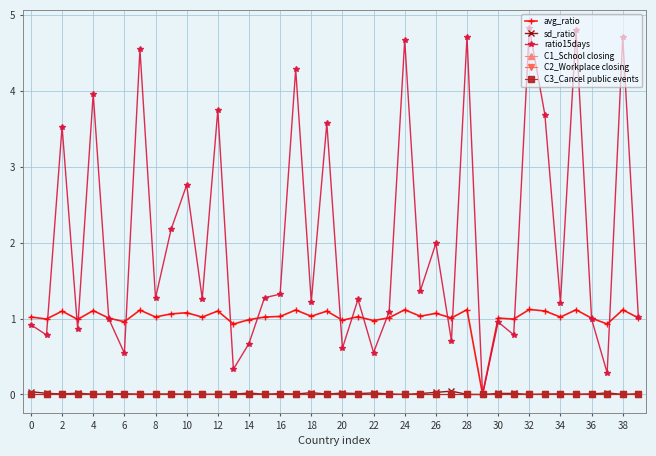

Reading right to left, list all the values displayed in this chart.

avg_ratio: 1.0	1.1	0.9	1.0	1.1	1.0	1.1	1.1	1.0	1.0	0.0	1.1	1.0	1.1	1.0	1.1	1.0	1.0	1.0	1.0	1.1	1.0	1.1	1.0	1.0	1.0	0.9	1.1	1.0	1.1	1.1	1.0	1.1	1.0	1.0	1.1	1.0	1.1	1.0	1.0
sd_ratio: 0.0	0.0	0.0	0.0	0.0	0.0	0.0	0.0	0.0	0.0	0.0	0.0	0.0	0.0	0.0	0.0	0.0	0.0	0.0	0.0	0.0	0.0	0.0	0.0	0.0	0.0	0.0	0.0	0.0	0.0	0.0	0.0	0.0	0.0	0.0	0.0	0.0	0.0	0.0	0.0
ratio15days: 1.0	4.7	0.3	1.0	4.8	1.2	3.7	4.8	0.8	1.0	0.0	4.7	0.7	2.0	1.4	4.7	1.1	0.6	1.3	0.6	3.6	1.2	4.3	1.3	1.3	0.7	0.3	3.7	1.3	2.8	2.2	1.3	4.5	0.5	1.0	4.0	0.9	3.5	0.8	0.9
C1_School closing: 0.0	0.0	0.0	0.0	0.0	0.0	0.0	0.0	0.0	0.0	0.0	0.0	0.0	0.0	0.0	0.0	0.0	0.0	0.0	0.0	0.0	0.0	0.0	0.0	0.0	0.0	0.0	0.0	0.0	0.0	0.0	0.0	0.0	0.0	0.0	0.0	0.0	0.0	0.0	0.0
C2_Workplace closing: 0.0	0.0	0.0	0.0	0.0	0.0	0.0	0.0	0.0	0.0	0.0	0.0	0.0	0.0	0.0	0.0	0.0	0.0	0.0	0.0	0.0	0.0	0.0	0.0	0.0	0.0	0.0	0.0	0.0	0.0	0.0	0.0	0.0	0.0	0.0	0.0	0.0	0.0	0.0	0.0
C3_Cancel public events: 0.0	0.0	0.0	0.0	0.0	0.0	0.0	0.0	0.0	0.0	0.0	0.0	0.0	0.0	0.0	0.0	0.0	0.0	0.0	0.0	0.0	0.0	0.0	0.0	0.0	0.0	0.0	0.0	0.0	0.0	0.0	0.0	0.0	0.0	0.0	0.0	0.0	0.0	0.0	0.0